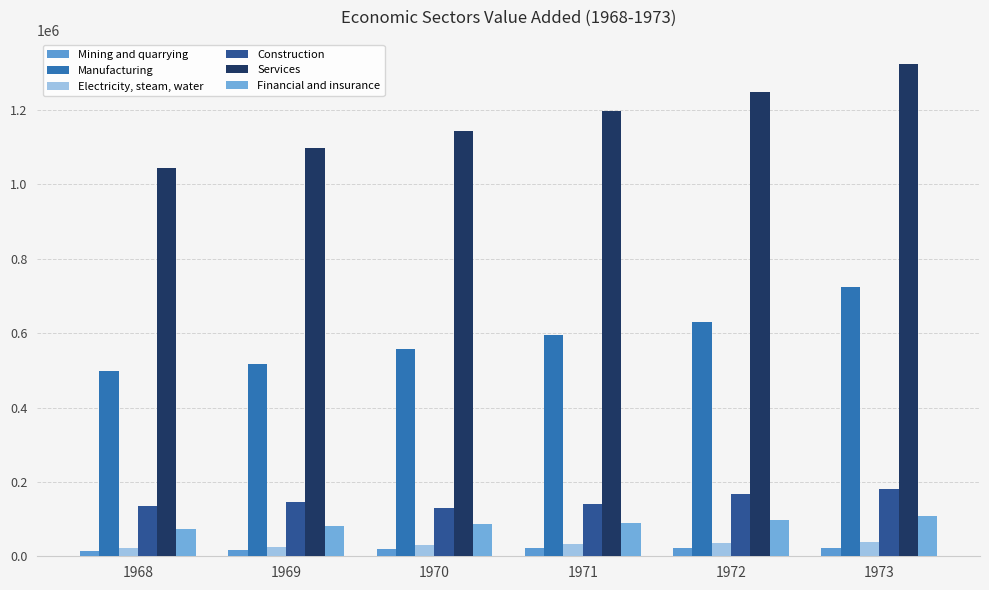

Which has a higher value, 1969 or 1973?

1973